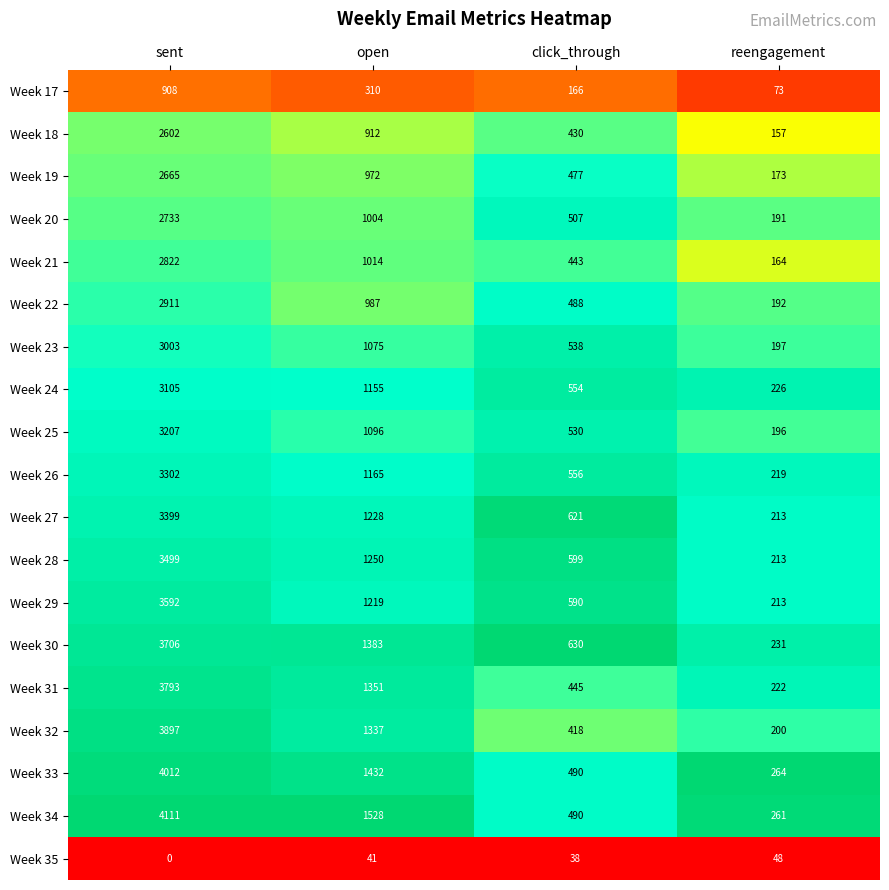

What is the spread (max minus min) of values at sent?

4111